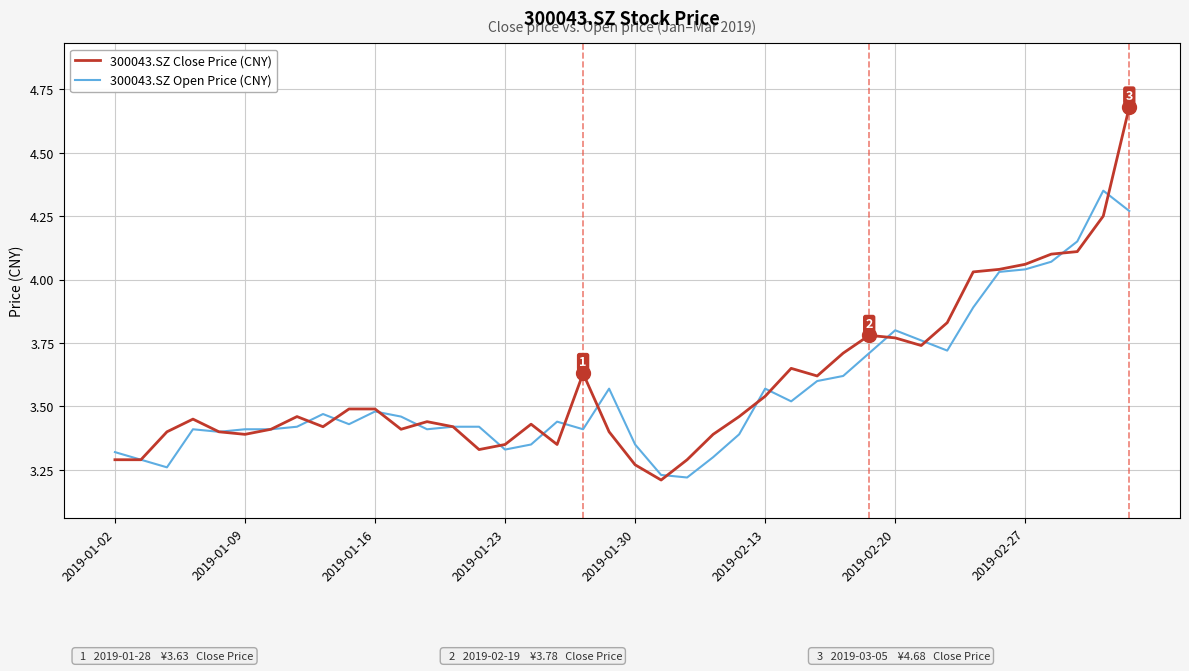

Which series has the widest spread of values?

300043.SZ Close Price (CNY)